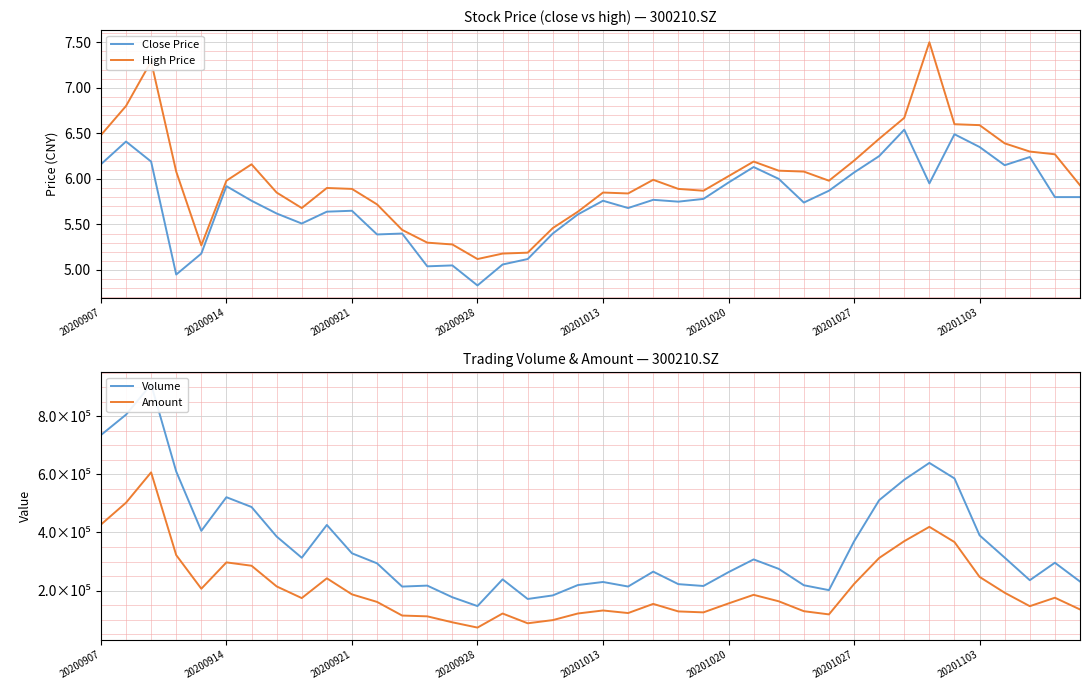

At which label does Close Price first exceed 5?

20200907